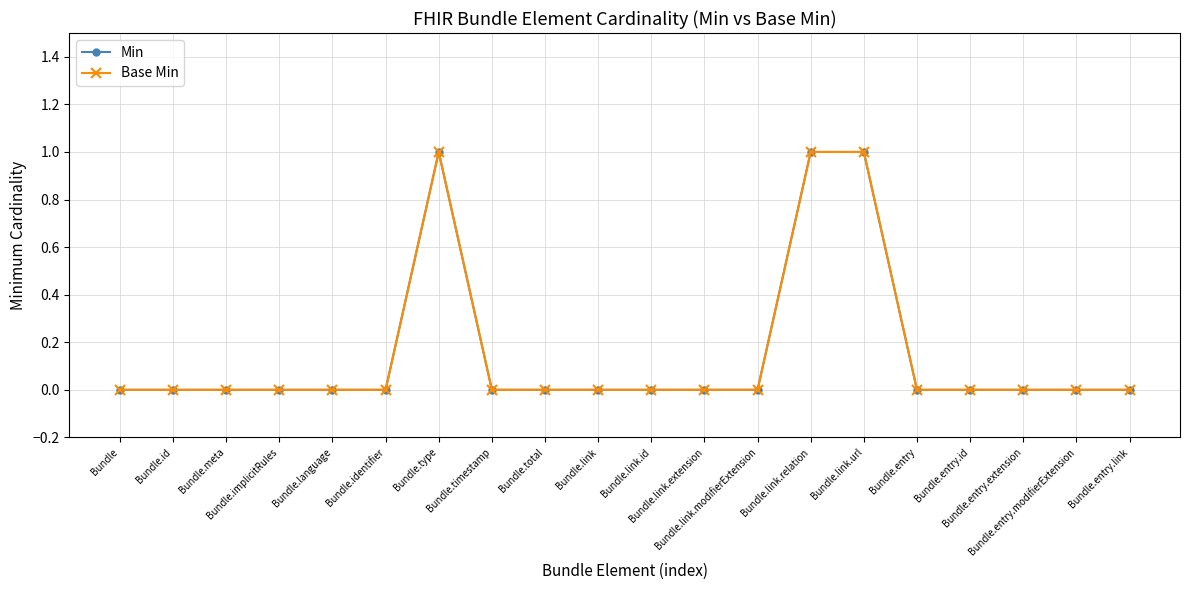

At which category does Min reach its first local peak?

Bundle.type